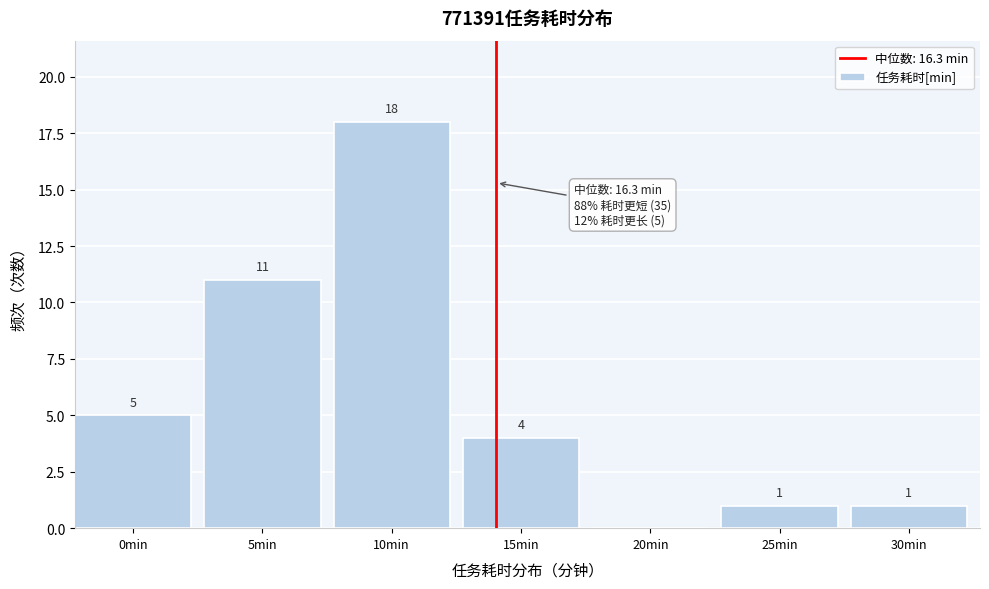

Reading left to right, extract all data points from this chart.

0min=5	5min=11	10min=18	15min=4	20min=0	25min=1	30min=1